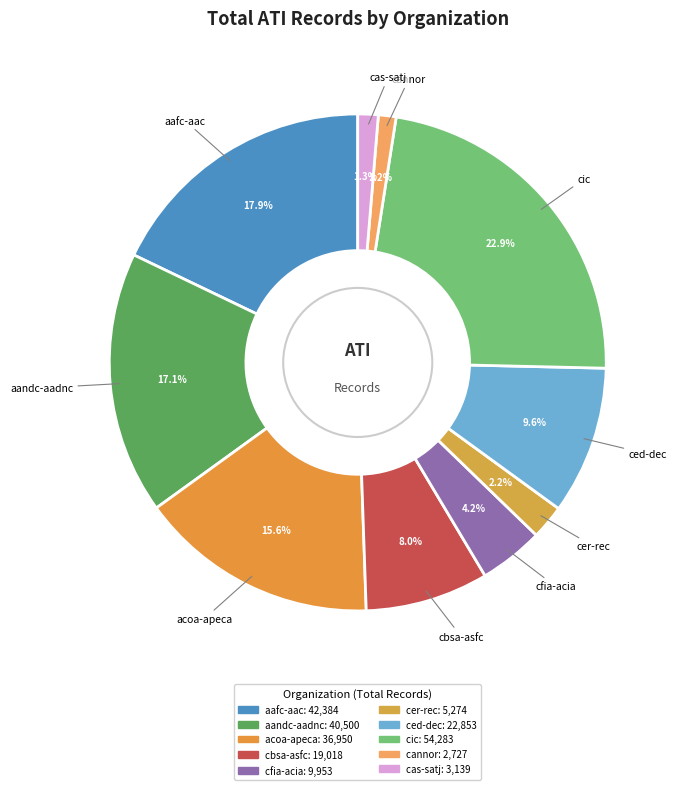

Approximately how many times larger is the value at aafc-aac compared to ced-dec?

1.9